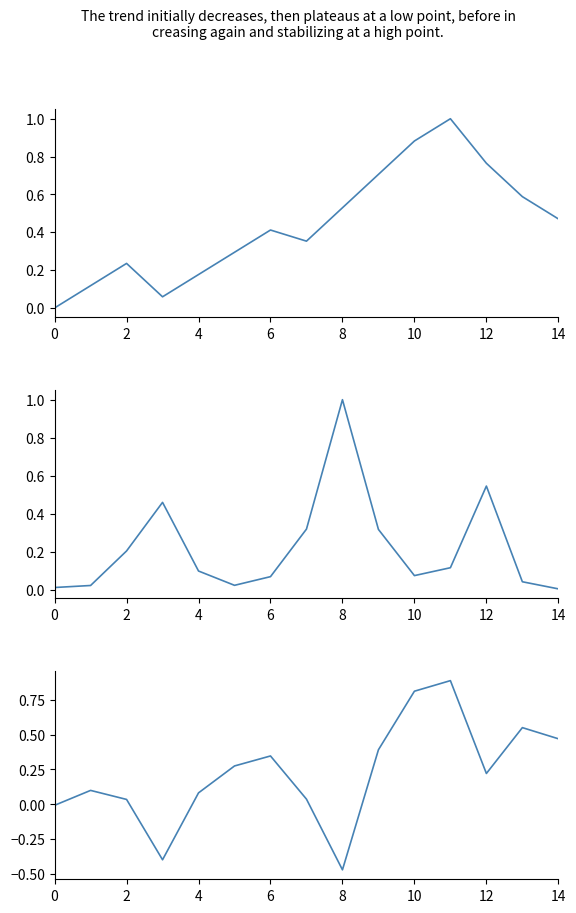

Does the chart display data point markers on the line(s)?

No